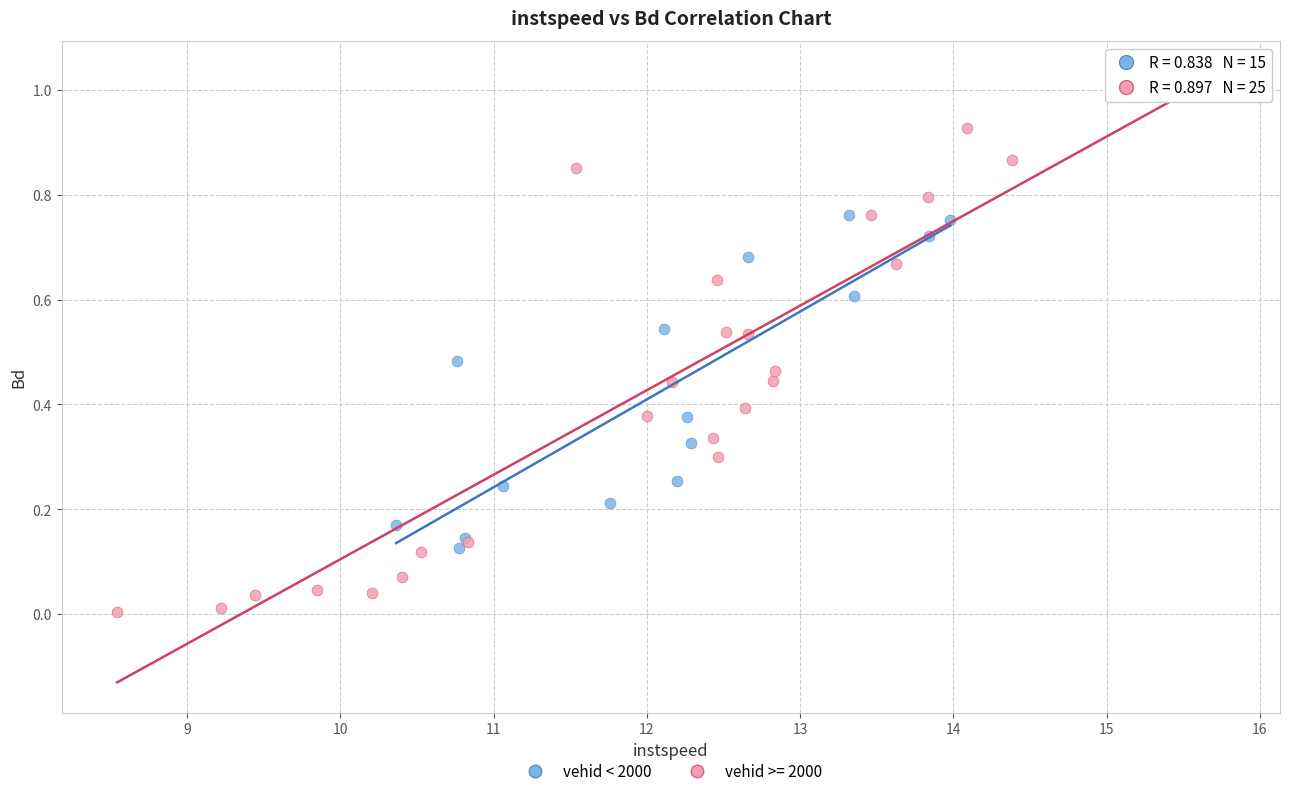

Which series contains the lowest Y value?

vehid >= 2000